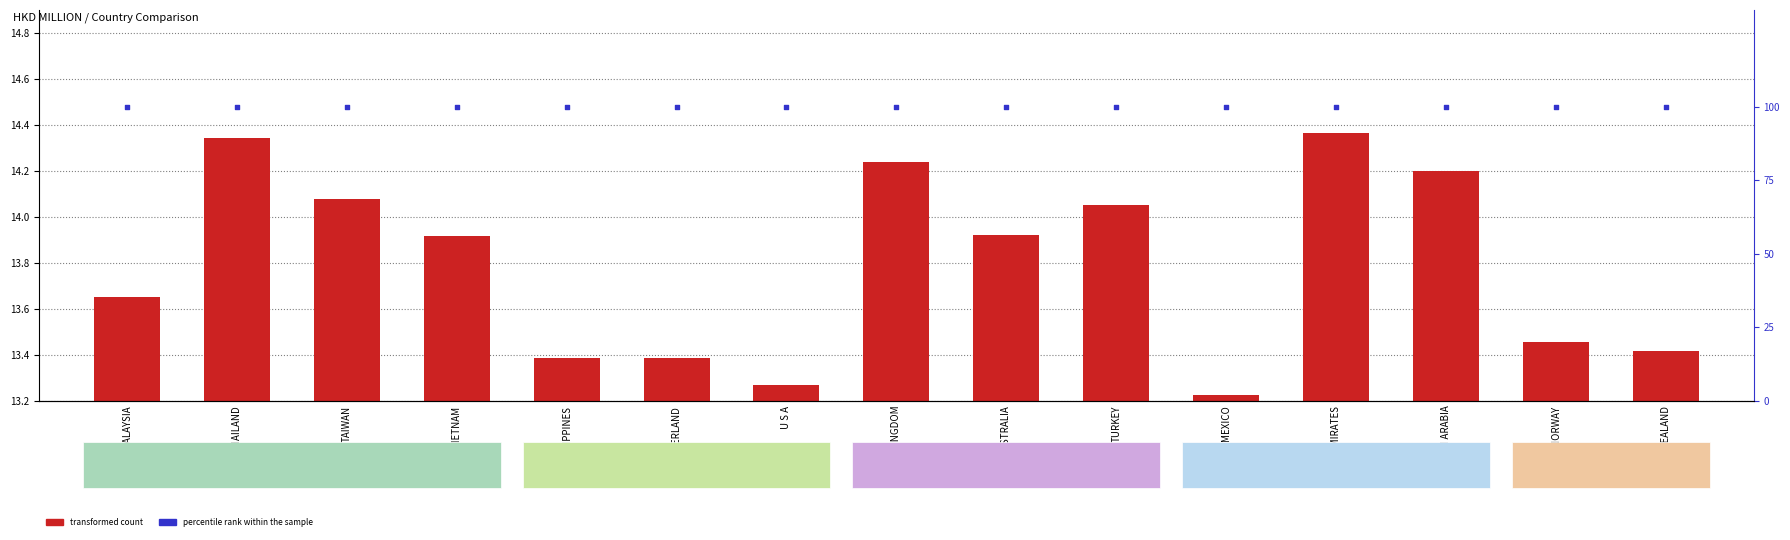

What are all the series names shown in the legend?

transformed count, percentile rank within the sample